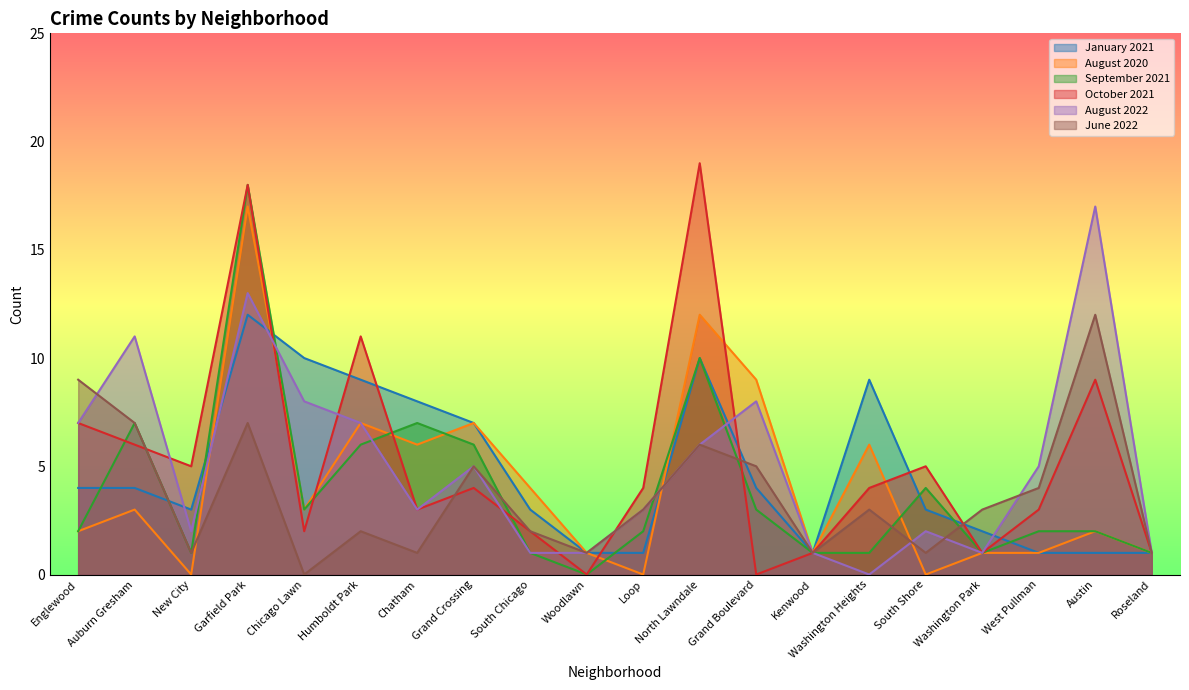

How many intersections are there between August 2022 and September 2021?

5